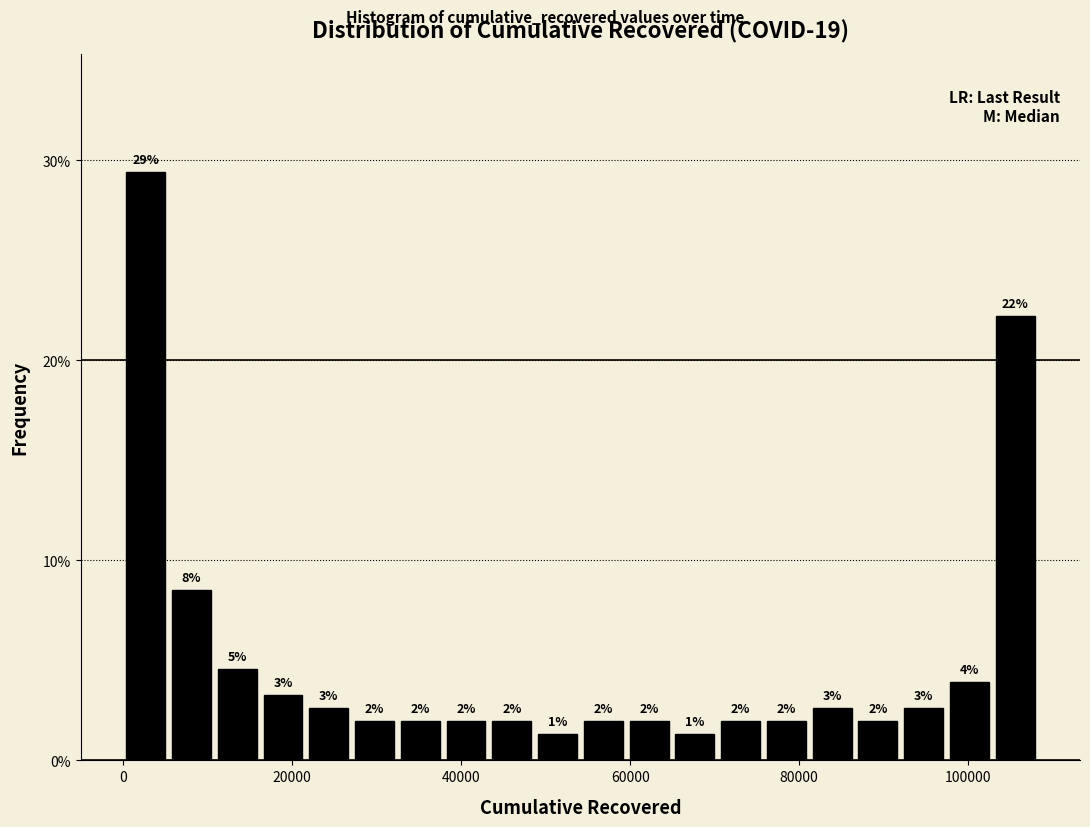

Read against the x-axis, roughly where is the centre of the tallest bar?

2000